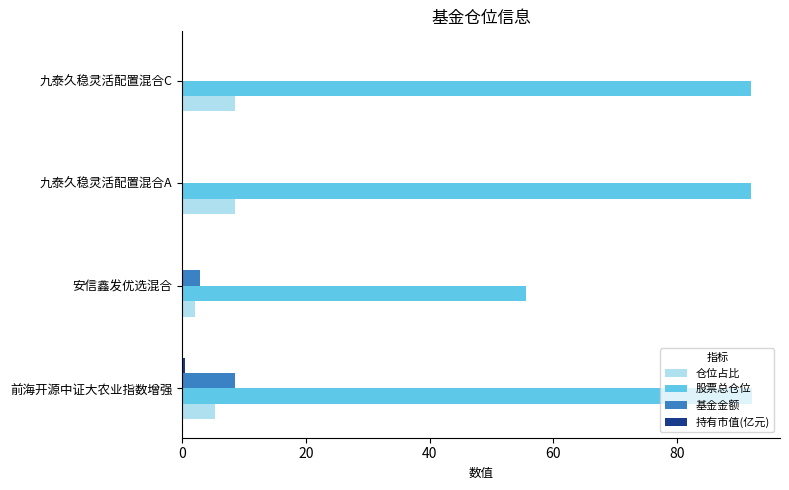

Which series has the largest total across all categories?

股票总仓位